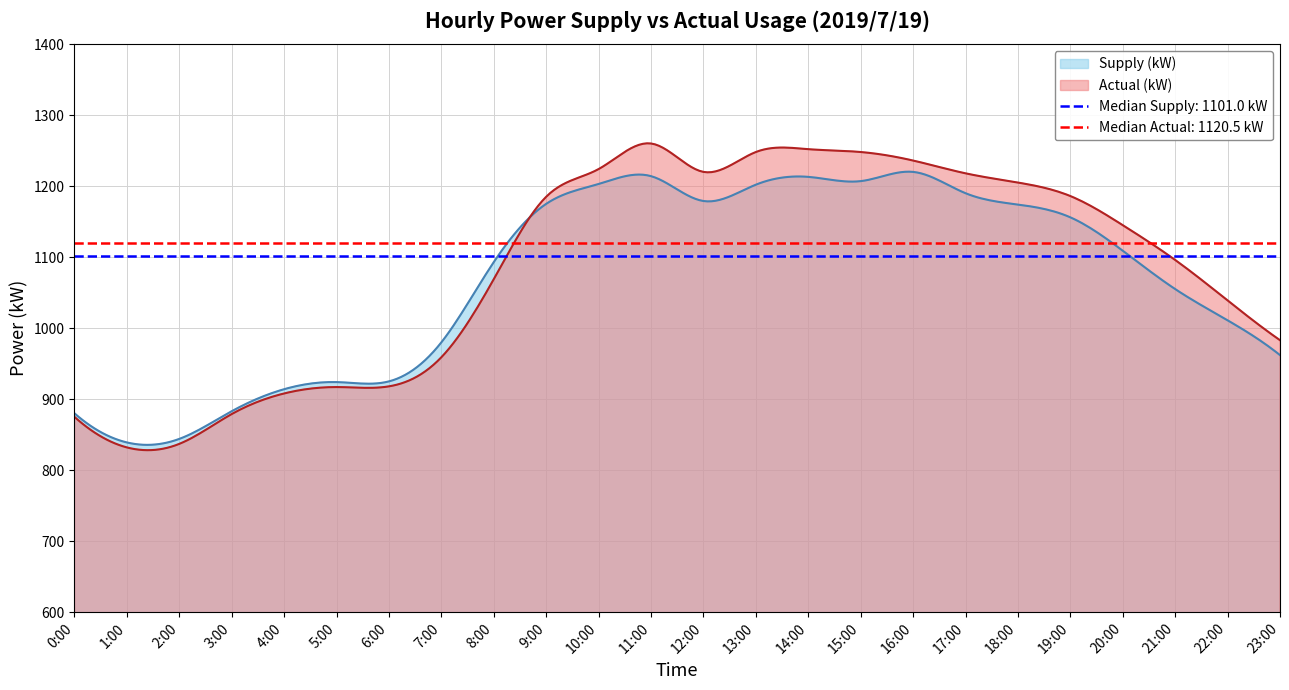

What is the approximate value of Actual (kW) at 6?

918